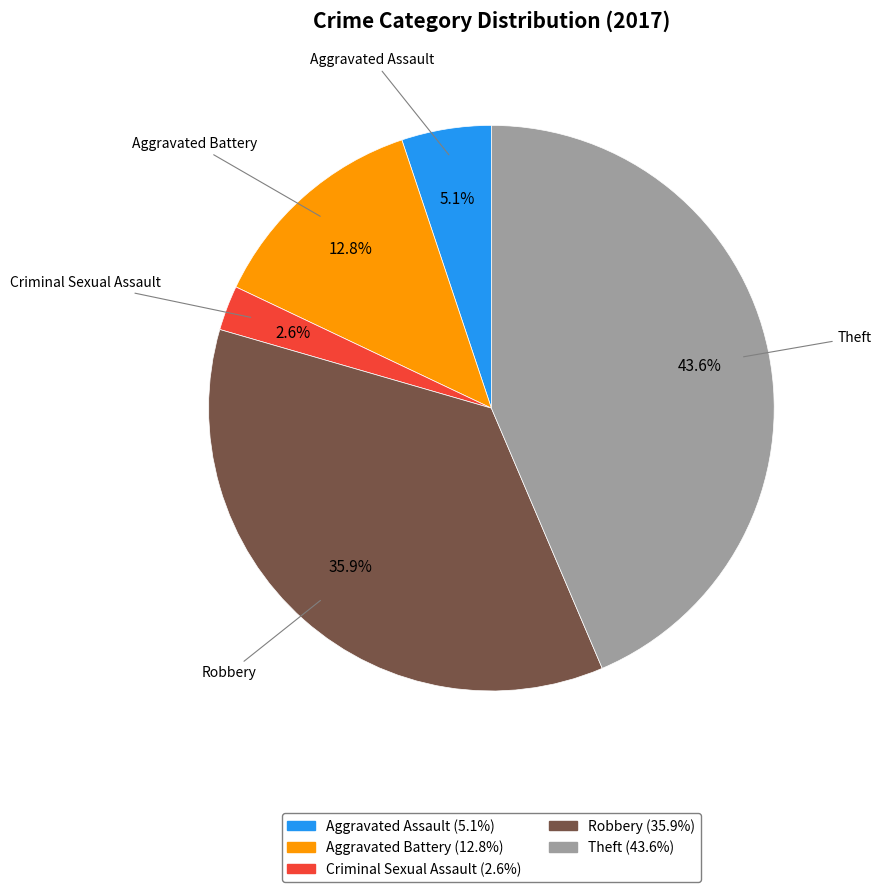

Is there a majority slice in this chart?

No